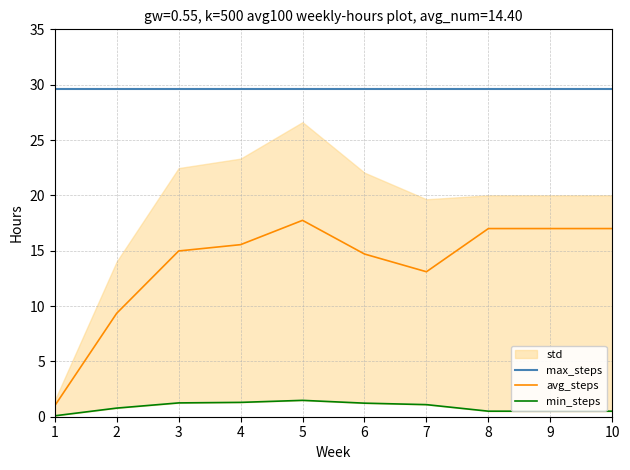

How many interior local valleys does the avg_steps series have?

1